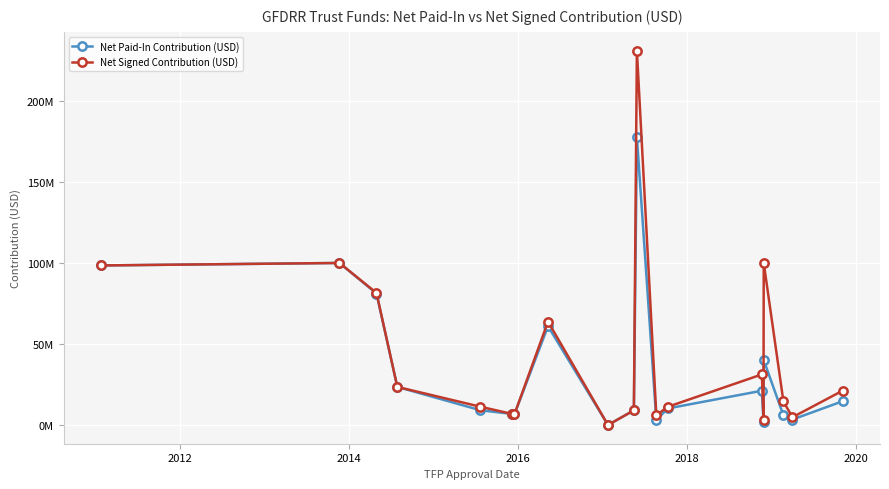

Rank the series by their maximum value, from lowest to highest.

Net Paid-In Contribution (USD), Net Signed Contribution (USD)